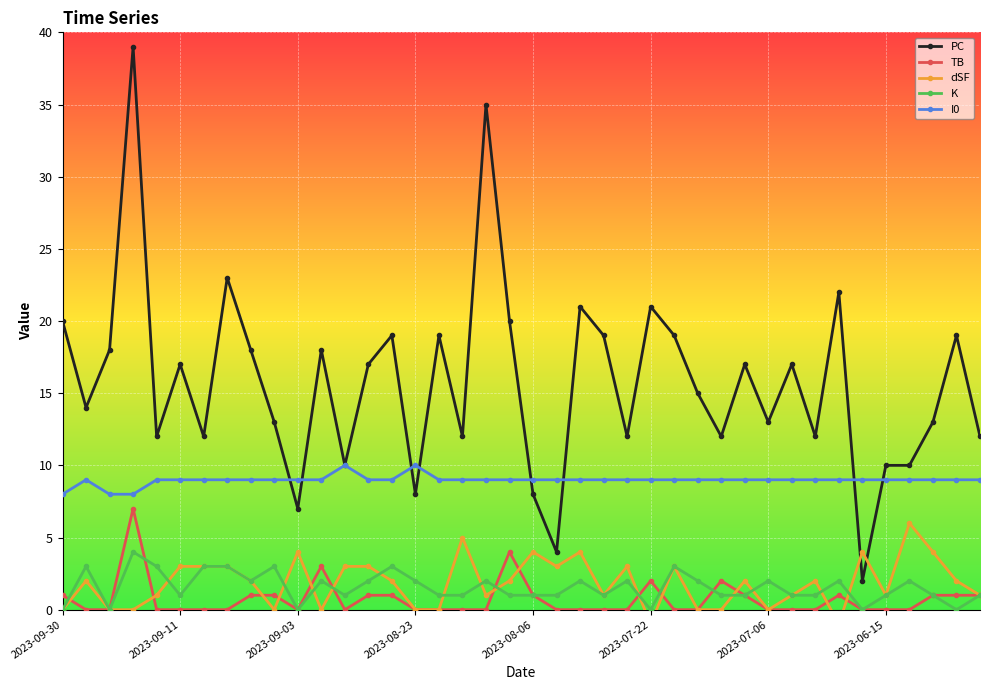

Is it true that dSF equals 5 at 26?

False